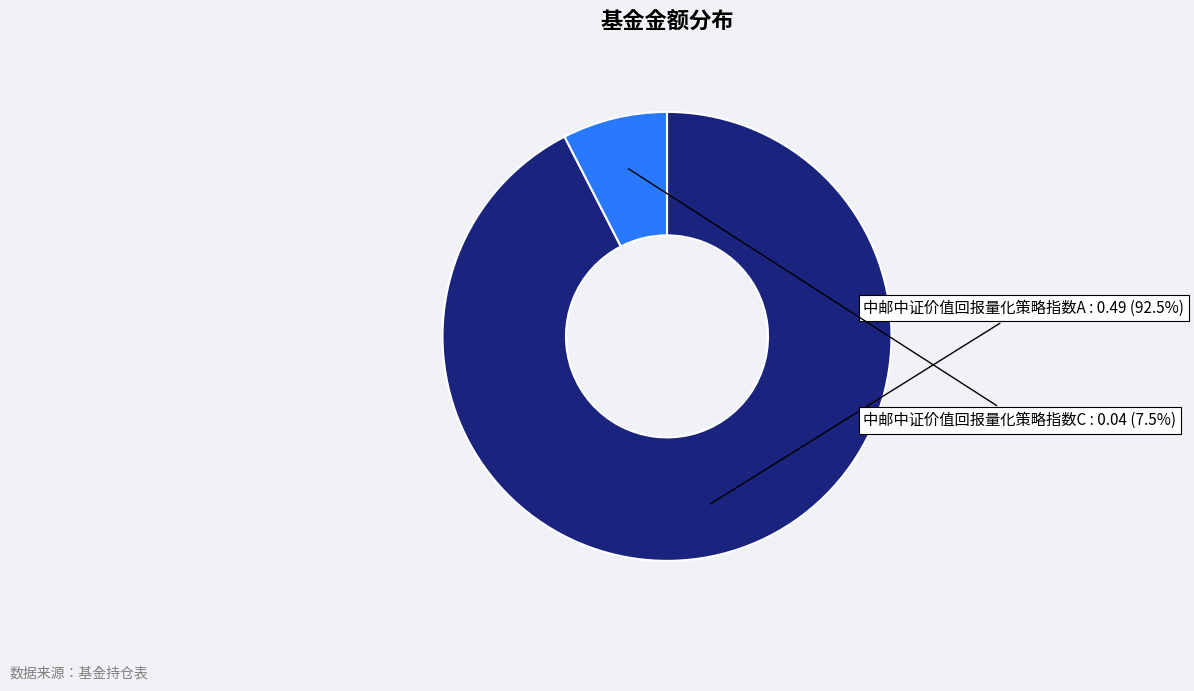

How many segments does this pie chart have?

2